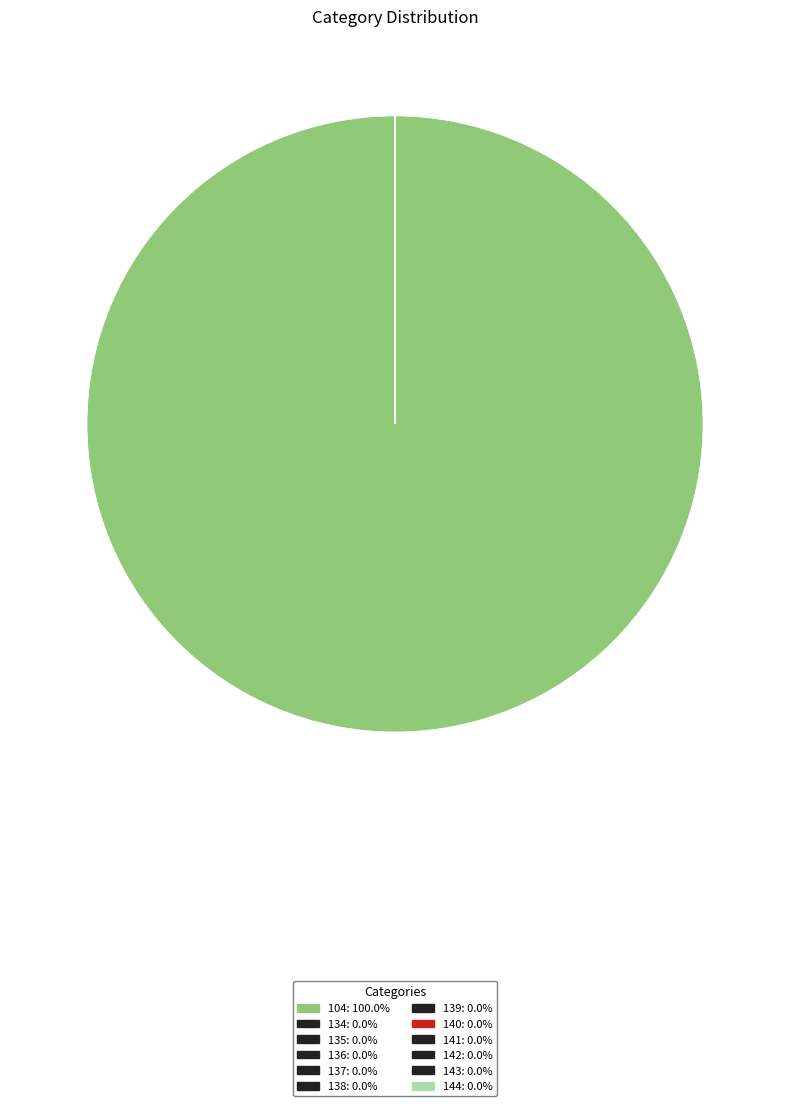

Is the sum of 104 and 135 greater than half?

Yes